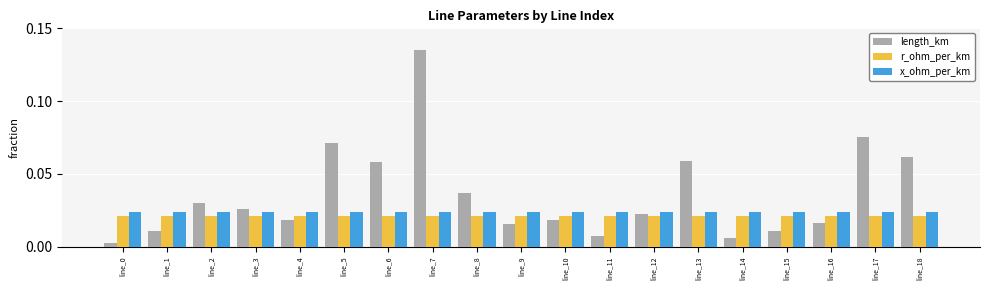

What is the sum of all length_km values?

0.7